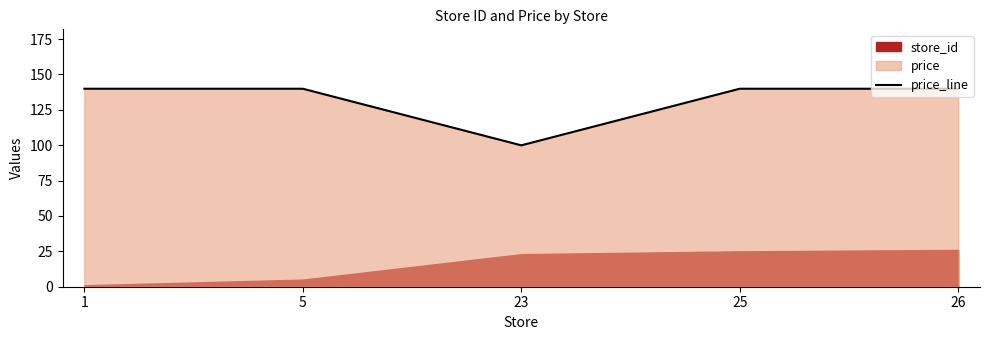

How many lines are shown in the chart?

1